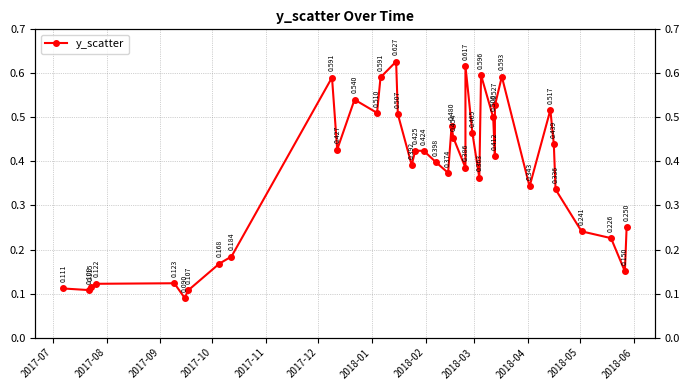

Is it true that the value at 35 is 0.6?

False